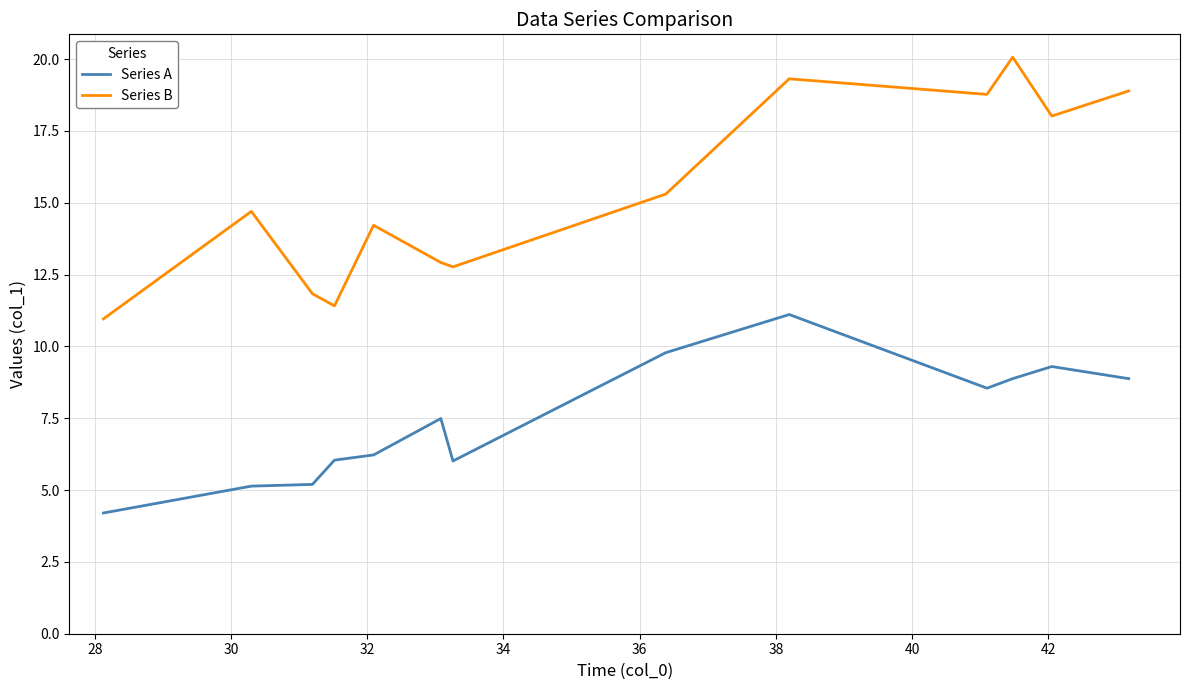

What is the minimum value shown in the chart?

4.2